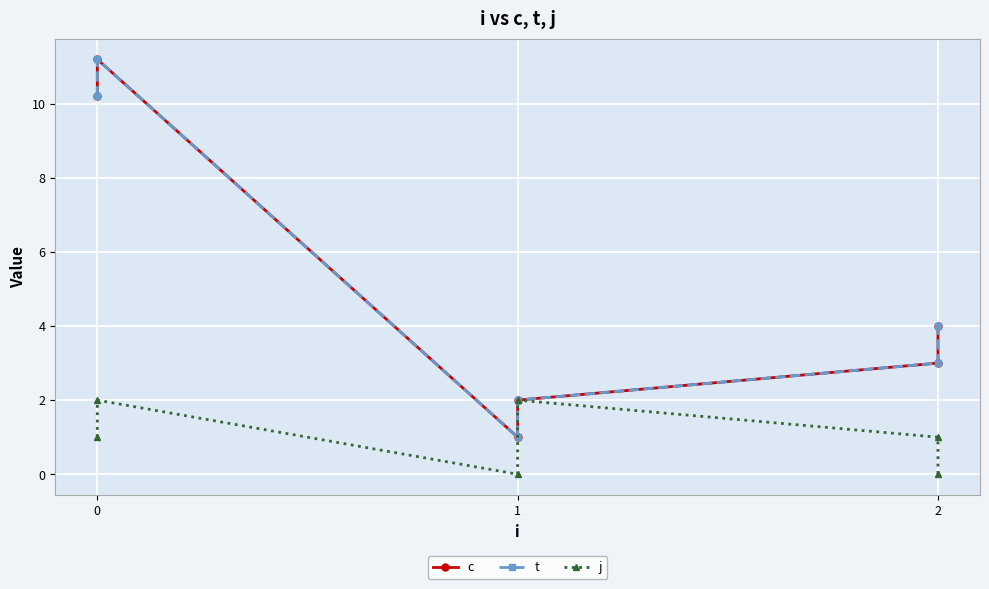

List the series in order of their peak value, highest first.

c, t, j